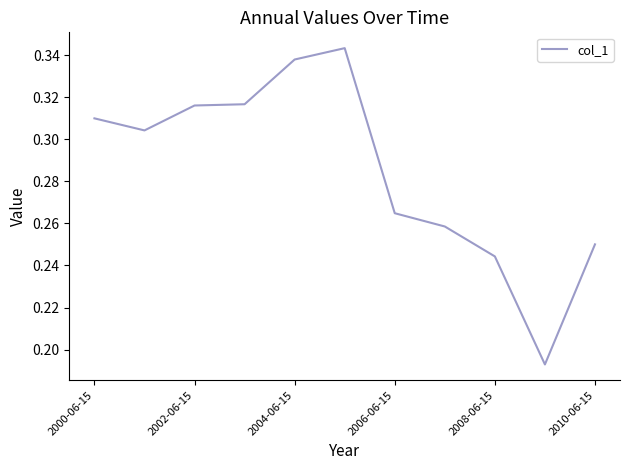

Does the chart have visible grid lines?

No